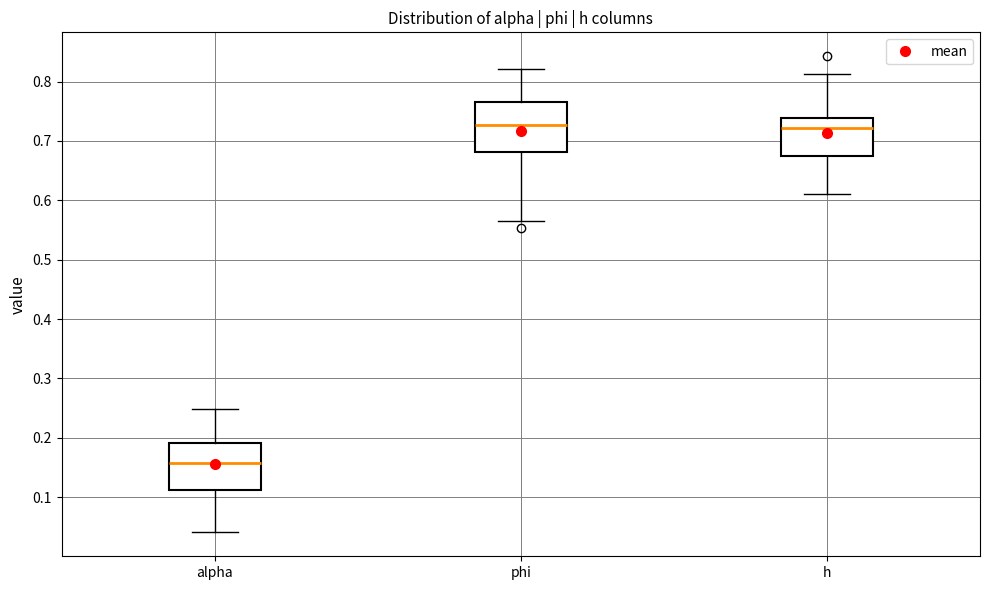

Where does the lower whisker of the box for phi end on the y-axis? The values are not printed on the chart, so give them approximately, as read against the axis.

0.56